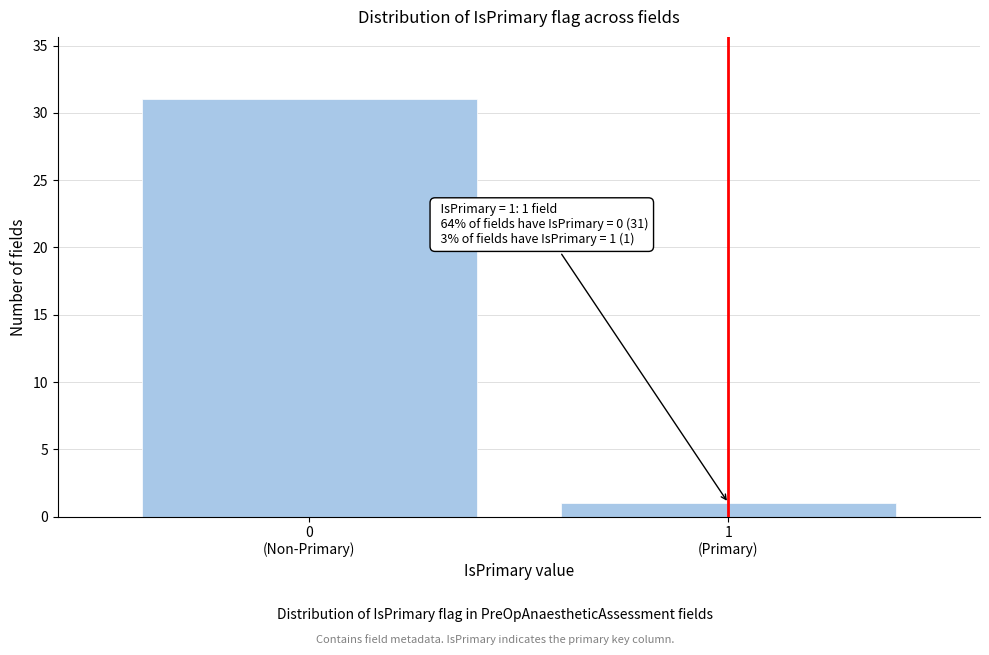

Reading left to right, extract all data points from this chart.

31	1